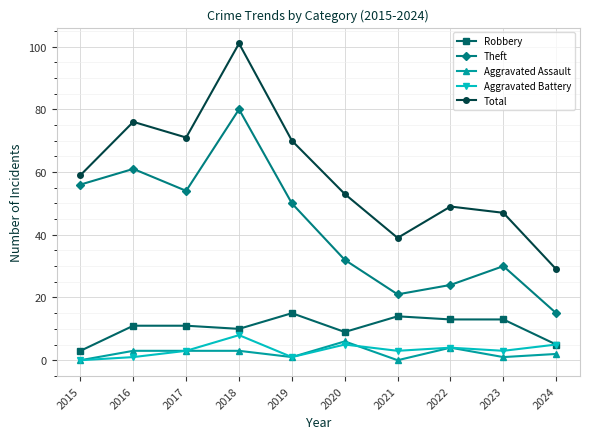

Which series has the widest spread of values?

Total